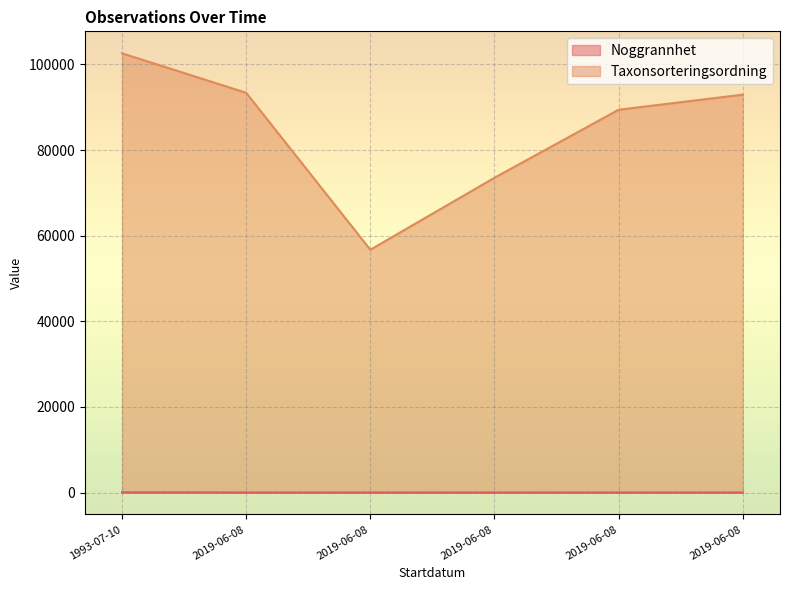

Which series has the widest spread of values?

Taxonsorteringsordning